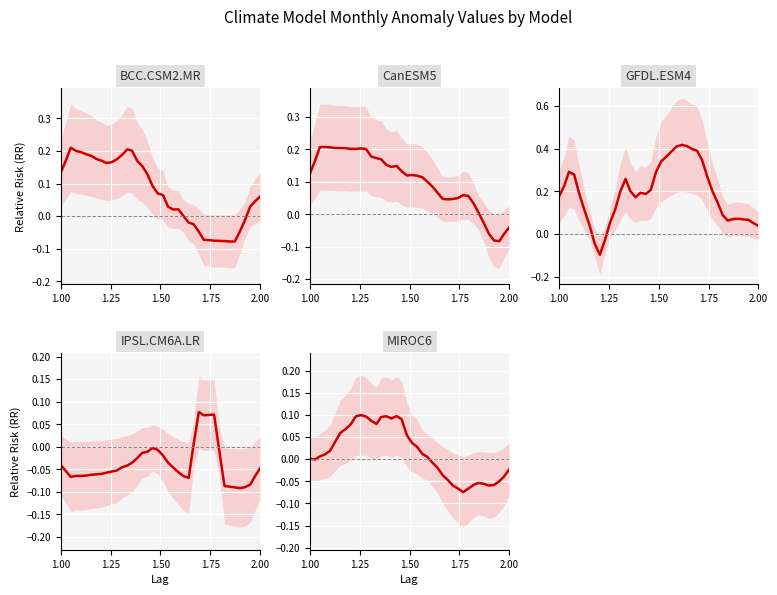

The GFDL.ESM4 series shows 0.2 at 5. True or false?

False